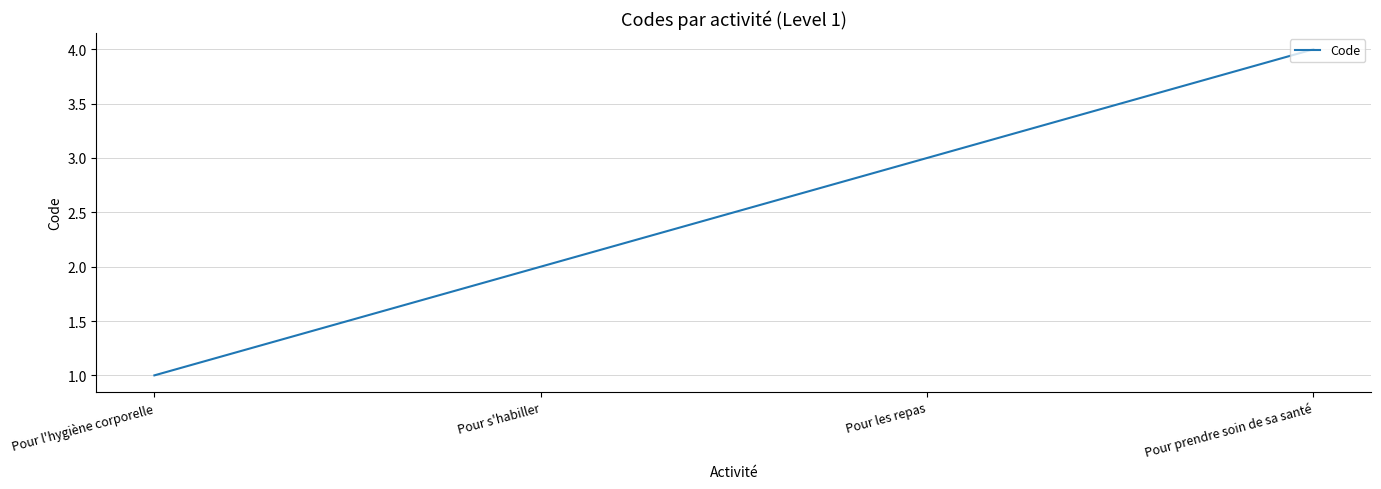

The chart shows a value of 2 at Pour prendre soin de sa santé. True or false?

False